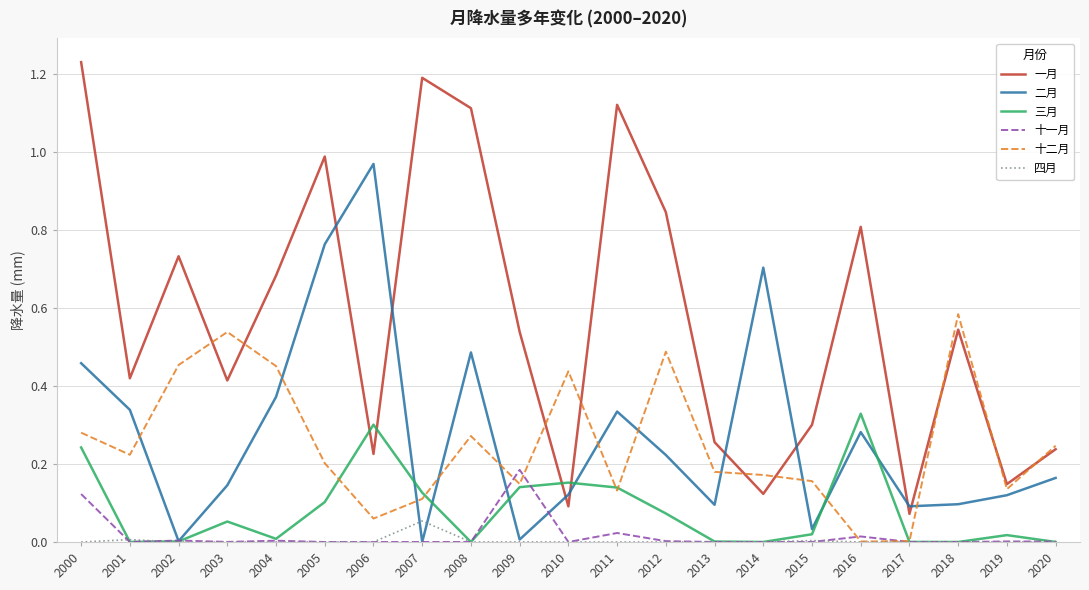

How many lines are shown in the chart?

6